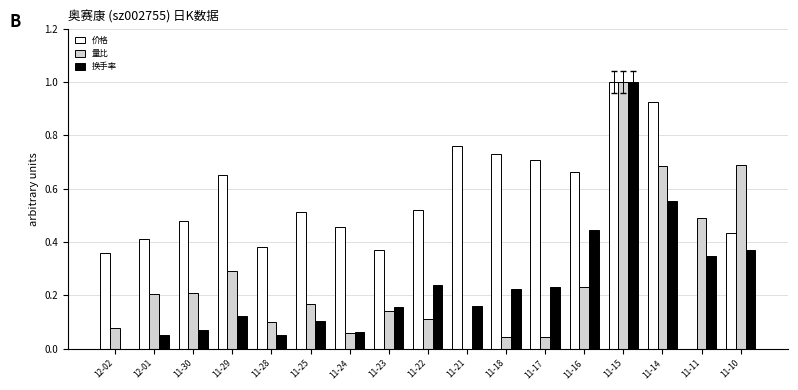

Which series changed the most between 11-29 and 11-25?

价格